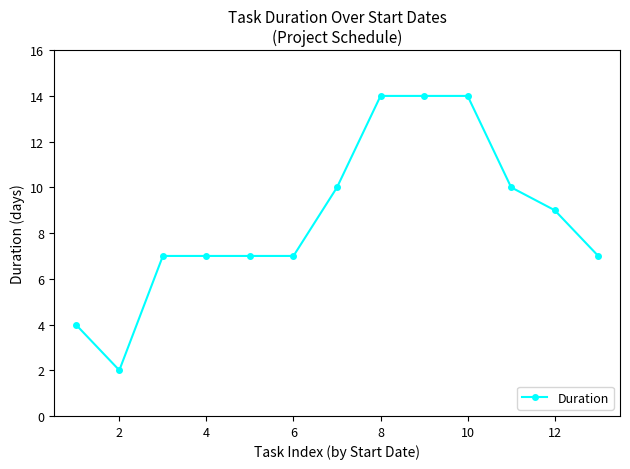

Reading right to left, transcribe all the data shown in this chart.

7	9	10	14	14	14	10	7	7	7	7	2	4